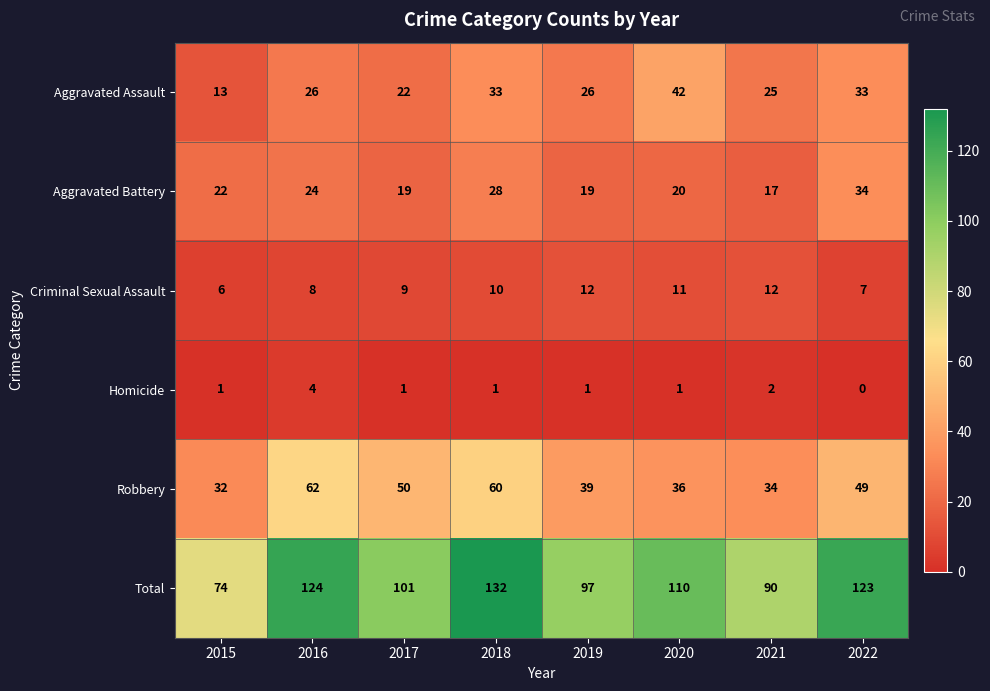

How many series are shown in this chart?

6